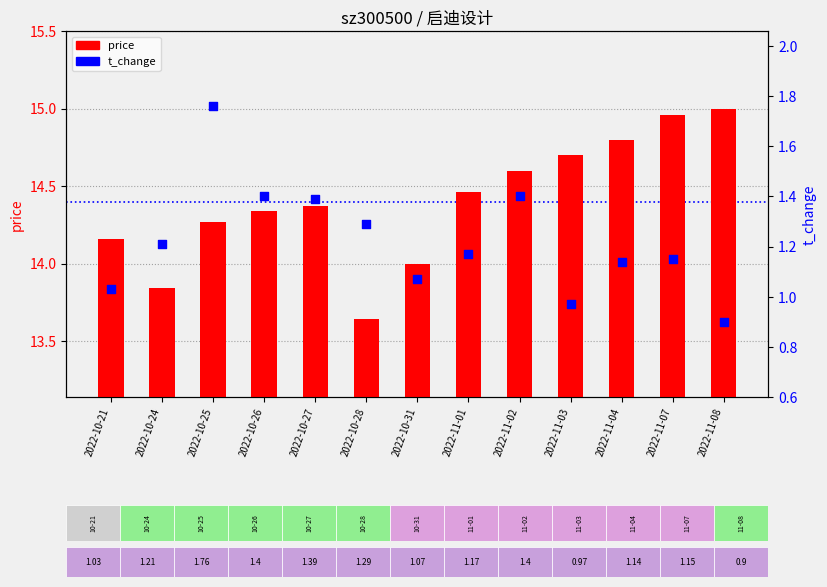

Which series reaches the minimum Y coordinate?

t_change